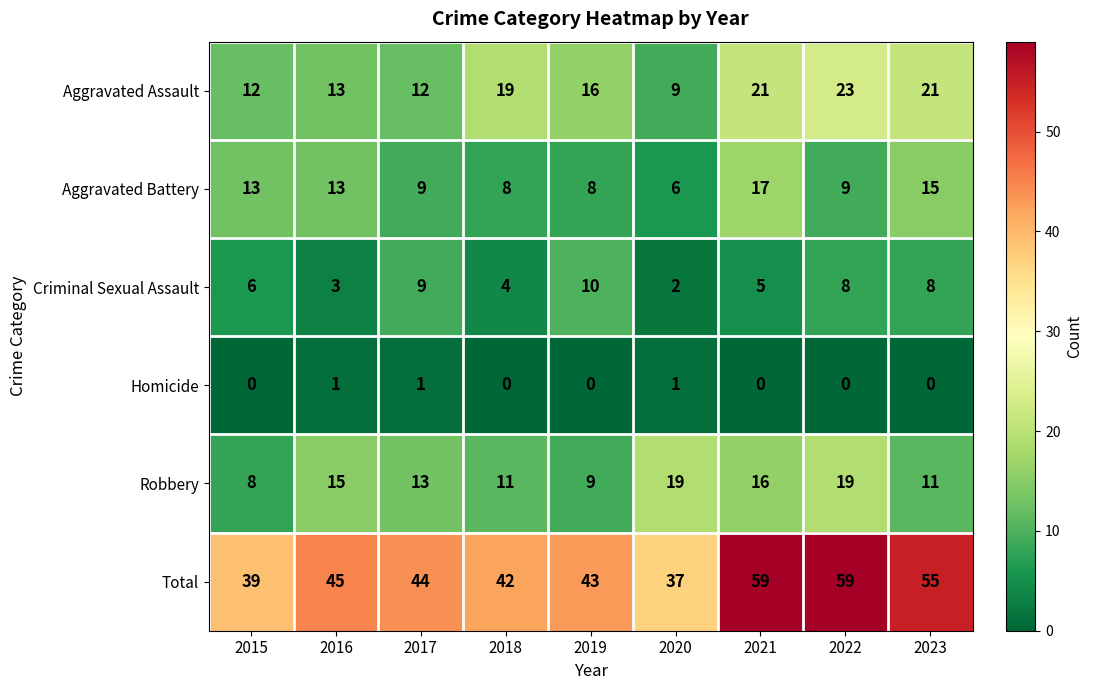

What is the difference between the second highest and minimum values in the Total series?

22